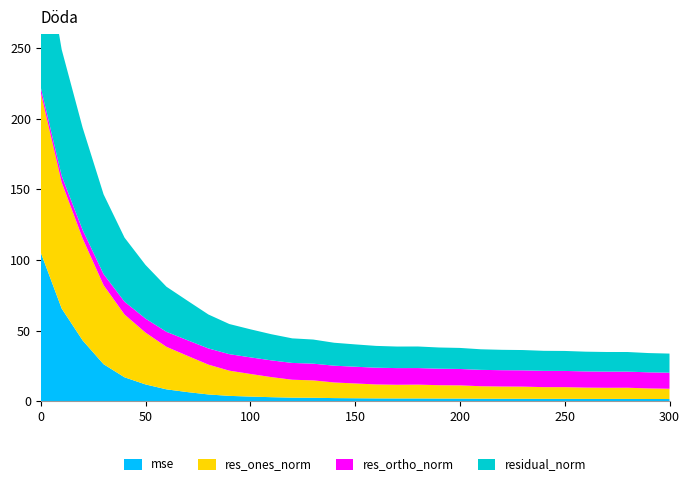

Reading left to right, what are all the values shown in this chart?

mse: 105.3	65.6	43.0	26.2	16.9	11.8	8.4	6.4	4.7	3.7	3.2	2.8	2.5	2.4	2.2	2.1	2.0	1.9	1.9	1.8	1.8	1.7	1.7	1.7	1.7	1.6	1.6	1.6	1.6	1.5	1.5
res_ones_norm: 113.3	89.4	72.2	56.0	44.5	36.7	30.1	25.7	21.1	17.9	16.0	14.2	12.7	12.3	11.1	10.5	9.9	9.7	9.8	9.5	9.4	8.8	8.6	8.6	8.3	8.3	8.0	7.9	7.9	7.5	7.3
res_ortho_norm: 3.7	4.6	6.0	7.8	9.0	9.9	10.6	11.1	11.5	11.7	11.8	11.9	11.9	11.8	11.9	11.9	11.9	11.8	11.7	11.7	11.6	11.6	11.6	11.5	11.5	11.5	11.5	11.4	11.4	11.4	11.4
residual_norm: 113.4	89.5	72.4	56.5	45.4	38.0	31.9	28.0	24.0	21.3	19.9	18.5	17.4	17.1	16.2	15.8	15.4	15.3	15.3	15.0	14.9	14.6	14.4	14.4	14.2	14.2	14.0	13.9	13.9	13.6	13.5